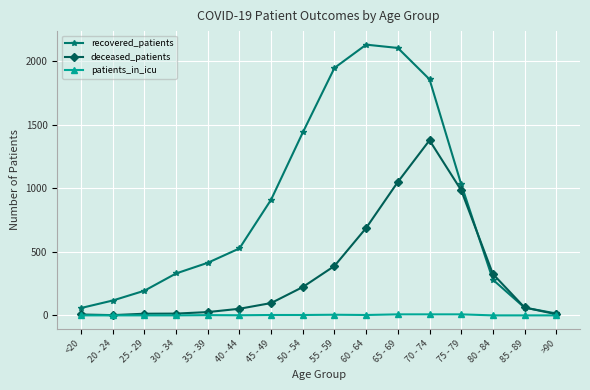

Is the value of deceased_patients at 60 - 64 greater than the value of patients_in_icu at 85 - 89?

Yes